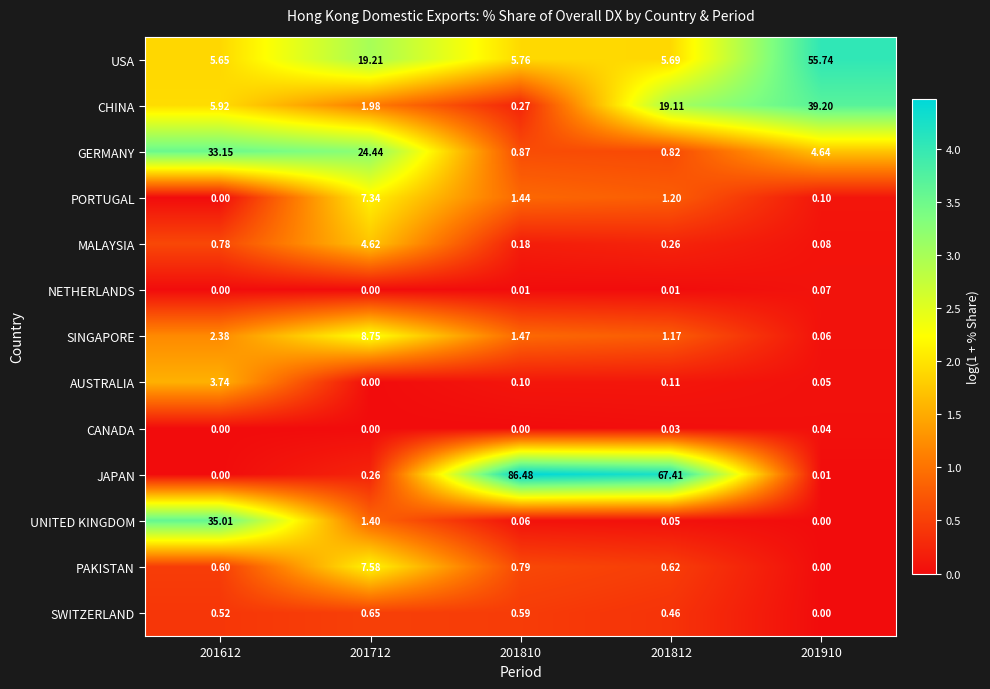

Is the value of SINGAPORE at 201612 greater than the value of USA at 201812?

No